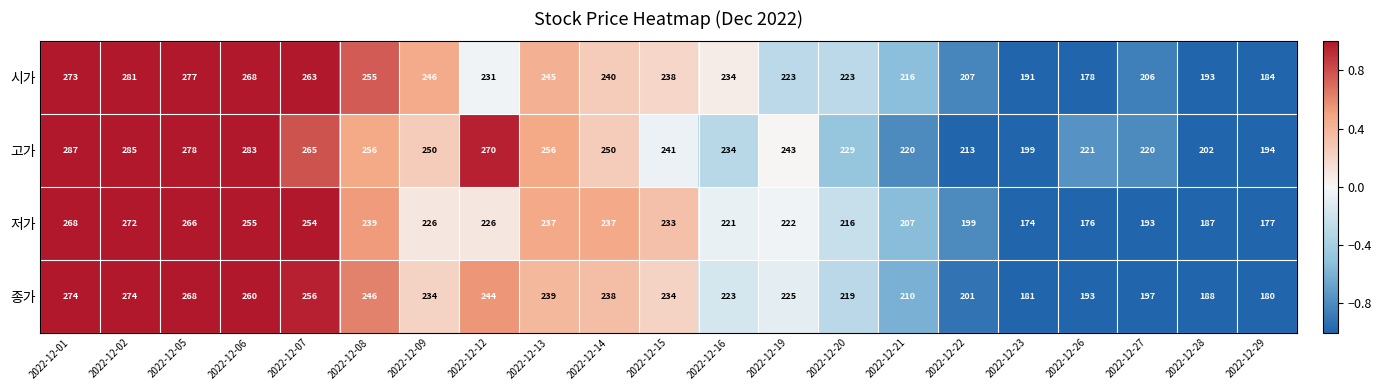

How many data points does each series have?

21